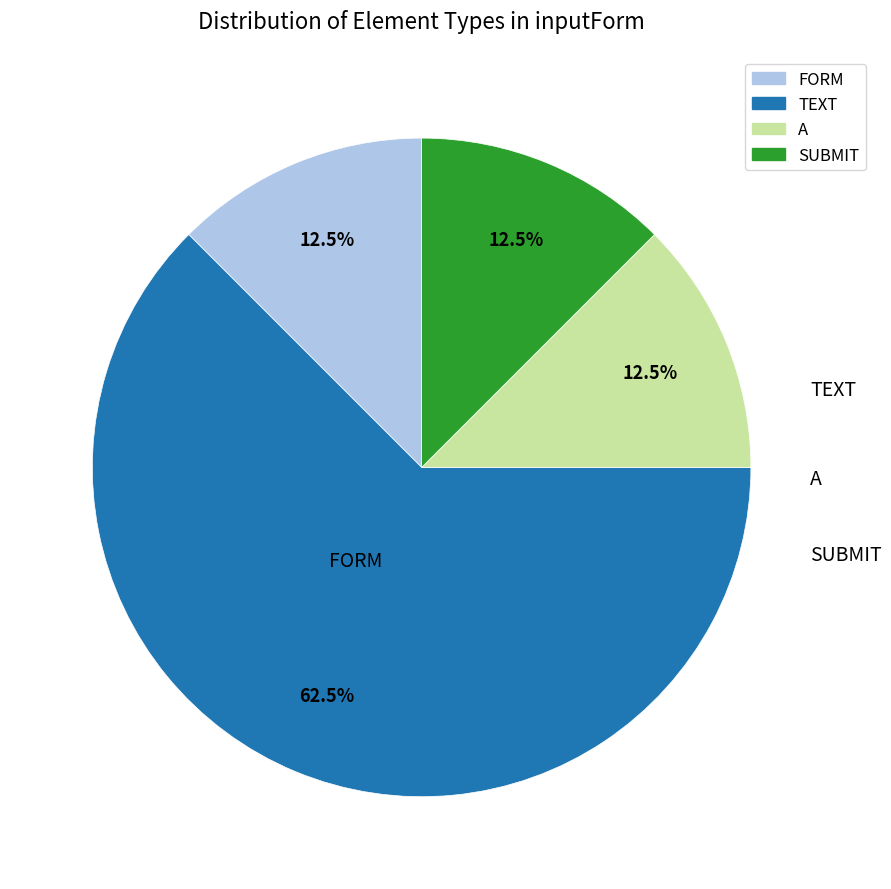

To the nearest percent, what is the average slice percentage?

25%